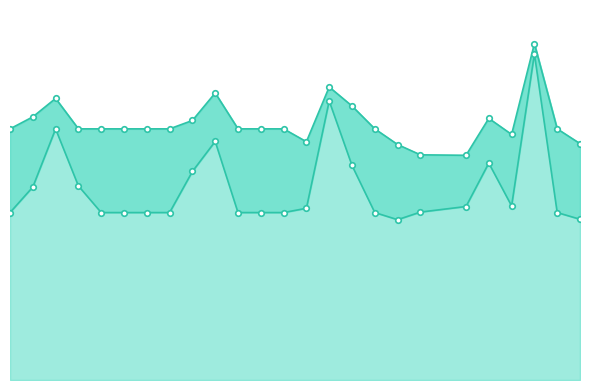

What is the difference between the maximum and second lowest values?

0.3